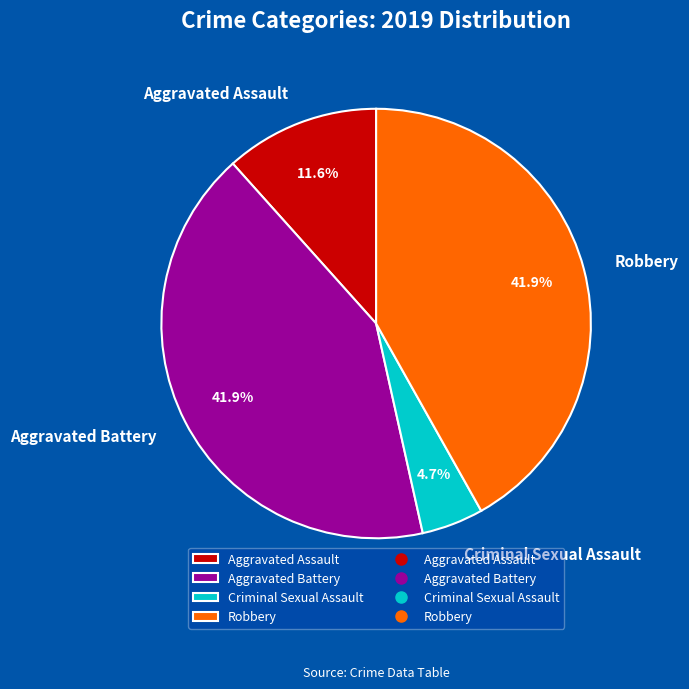

Count the number of slices in the pie.

4